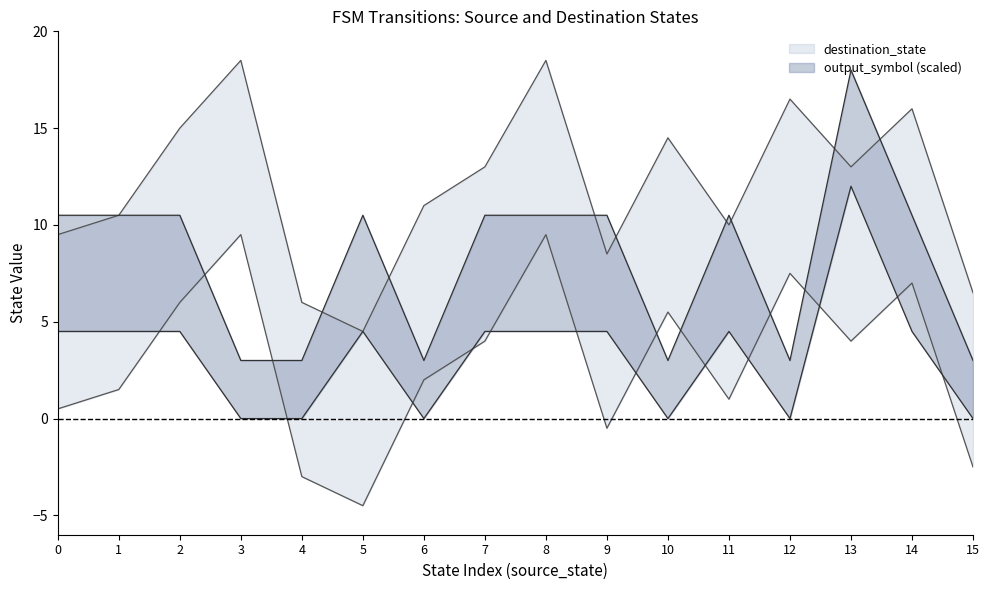

How many interior local valleys does the output_symbol series have?

3